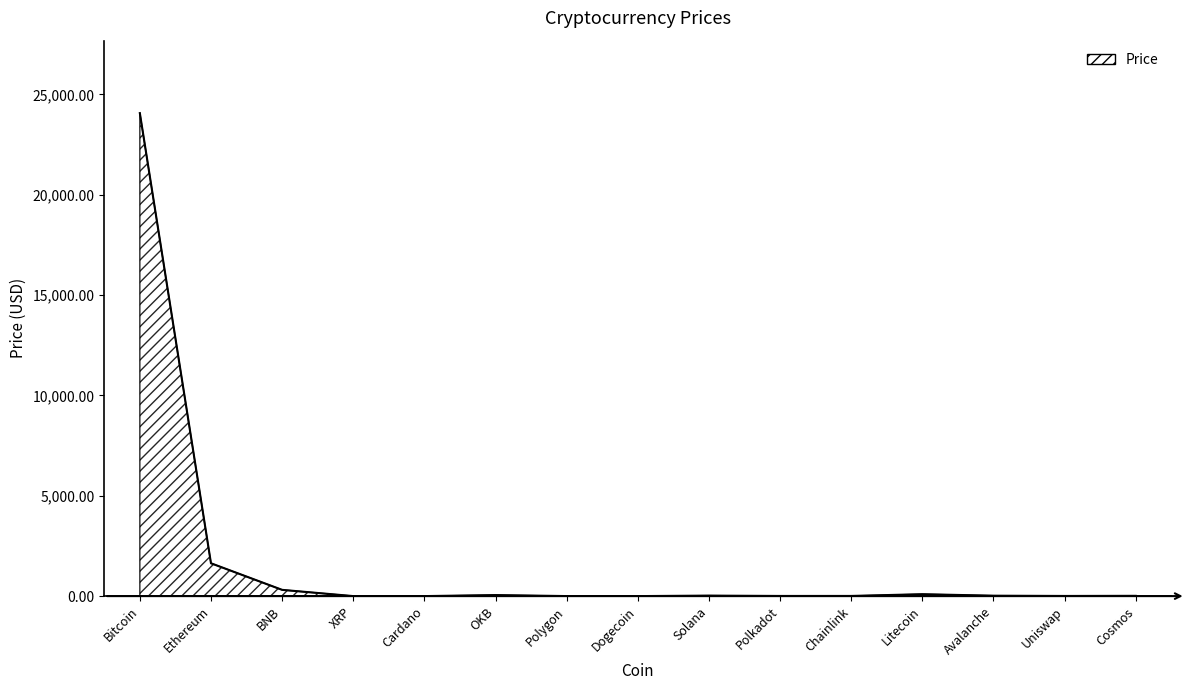

What is the ratio of the value at Ethereum to the value at Chainlink?

212.8